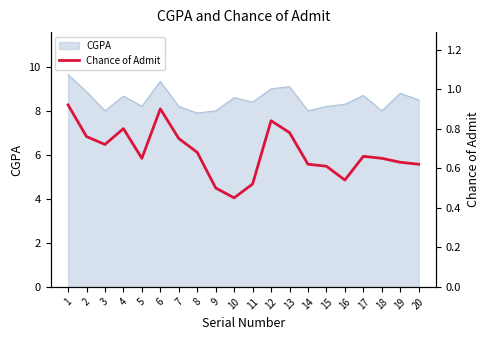

The value of CGPA at 14 is 8.0. True or false?

True